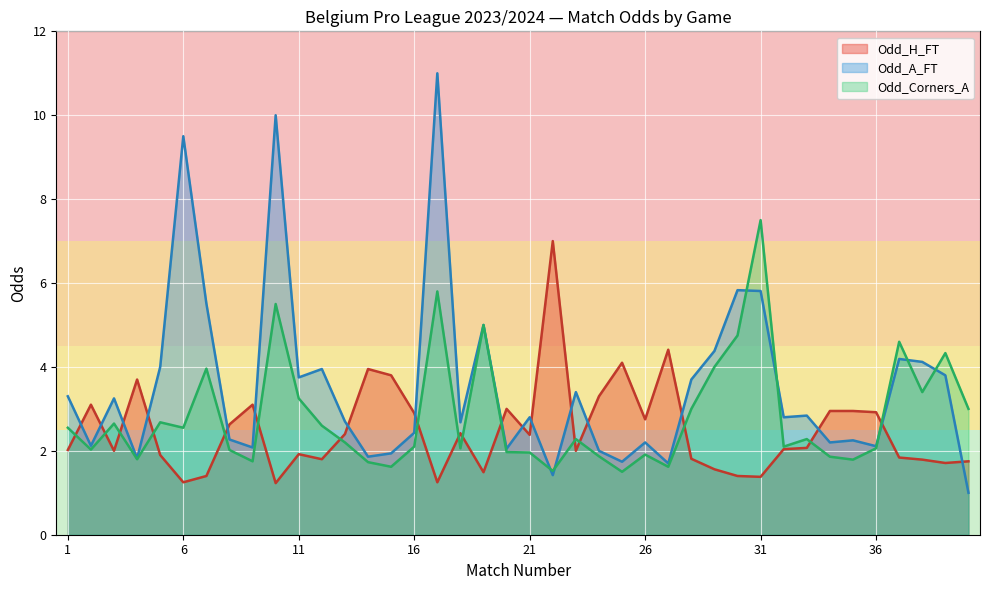

Rank the series by their average value, from highest to lowest.

Odd_A_FT, Odd_Corners_A, Odd_H_FT